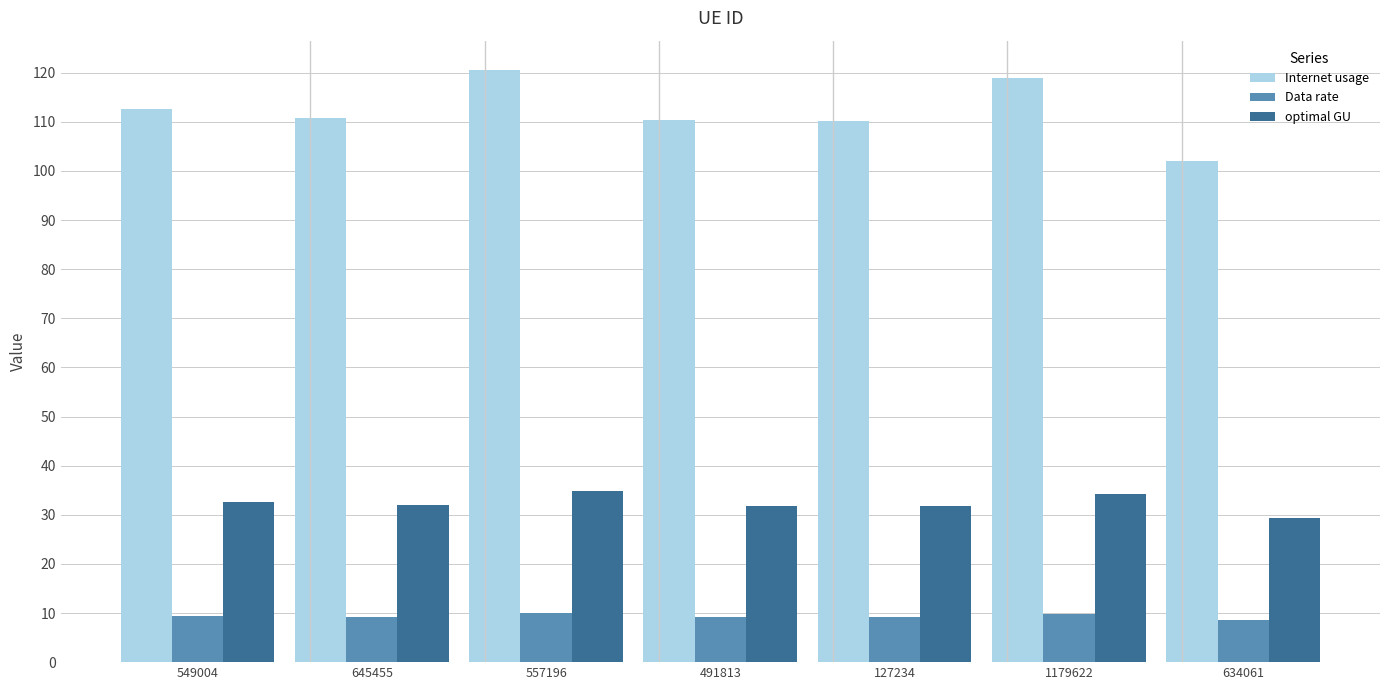

What are all the series names shown in the legend?

Internet usage, Data rate, optimal GU